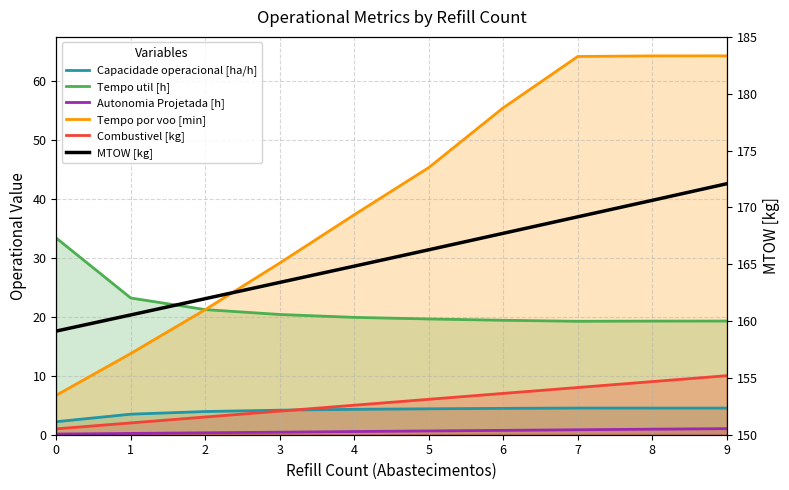

At which label does Tempo por voo [min] first exceed 45?

5